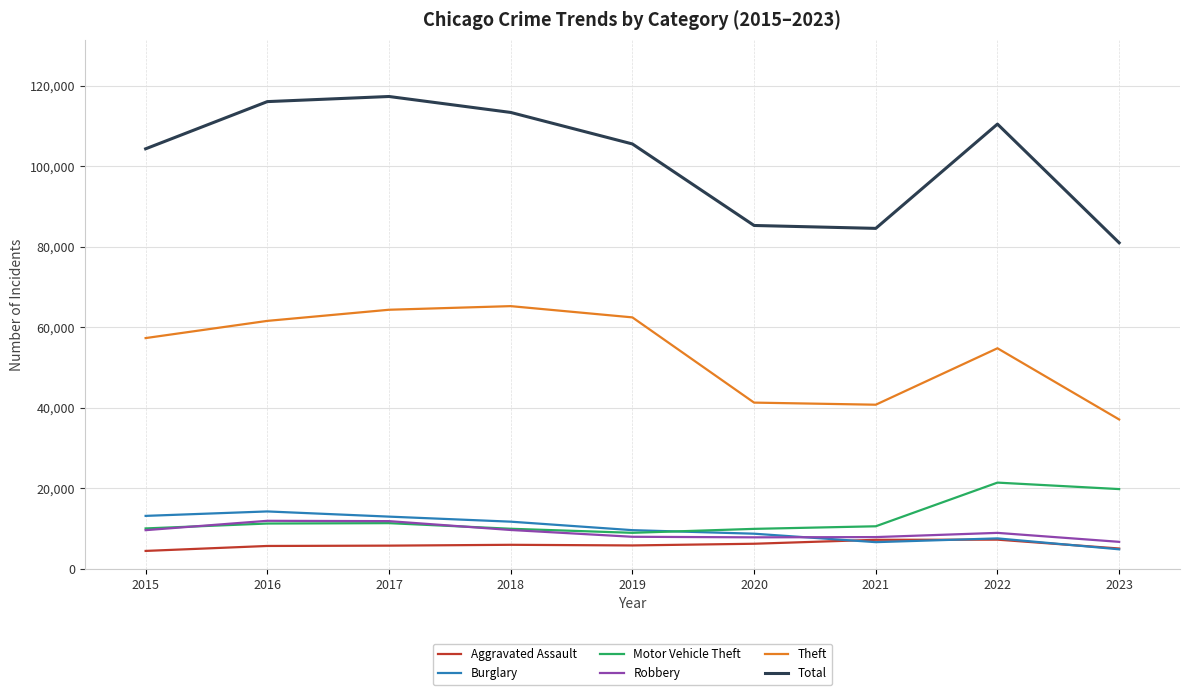

True or false: Aggravated Assault and Motor Vehicle Theft cross at least once.

False